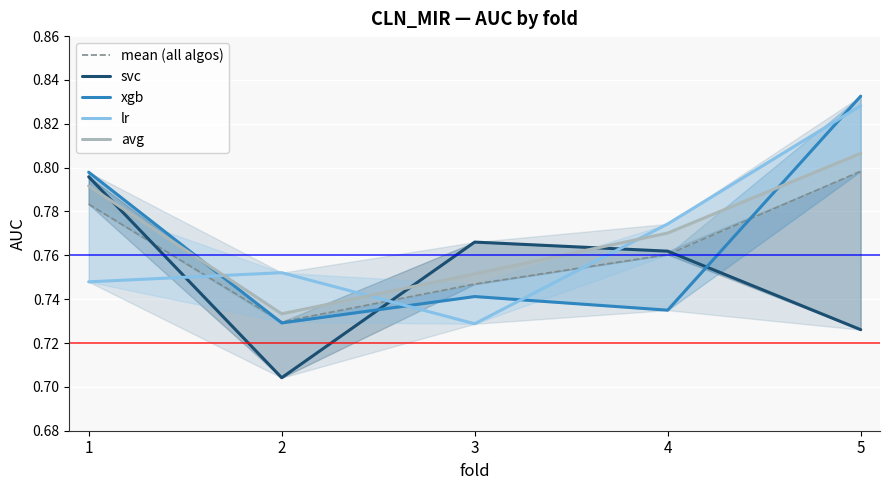

How many times do svc and xgb cross each other?

2